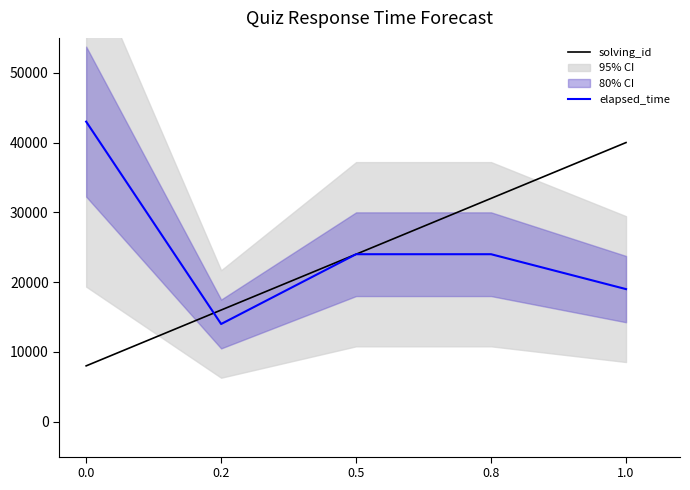

Reading right to left, transcribe all the data shown in this chart.

solving_id: 40000	32000	24000	16000	8000
elapsed_time: 19000	24000	24000	14000	43000